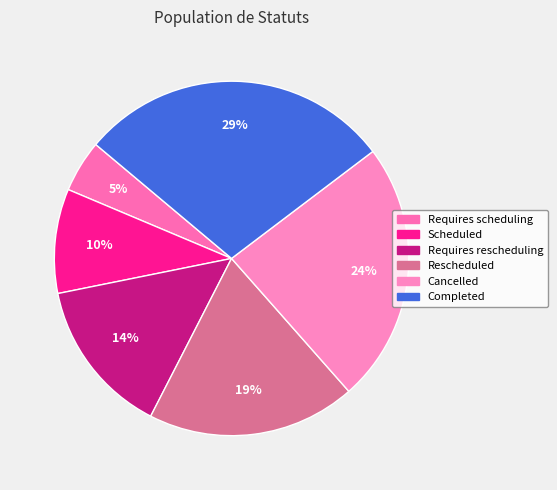

To the nearest percent, what is the combined percentage of Cancelled and Rescheduled?

43%